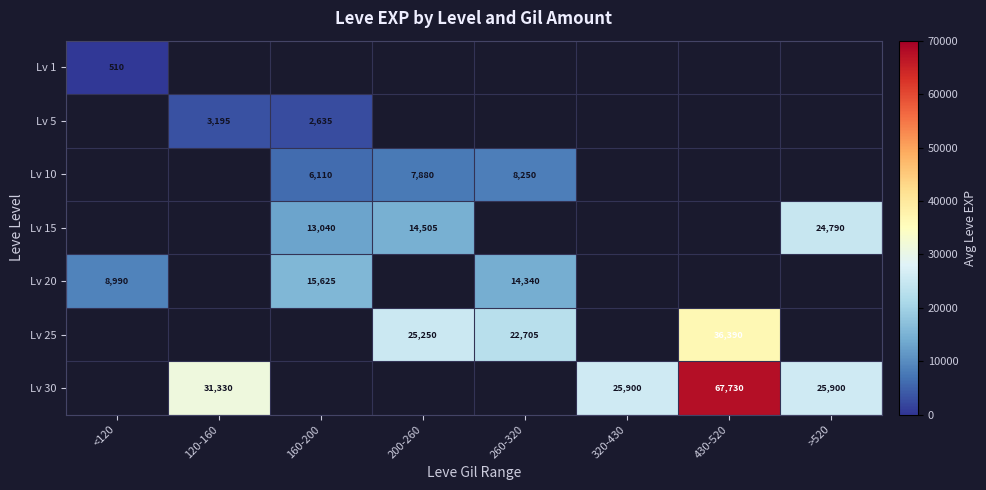

At which category is the sum across all series the highest?

430-520